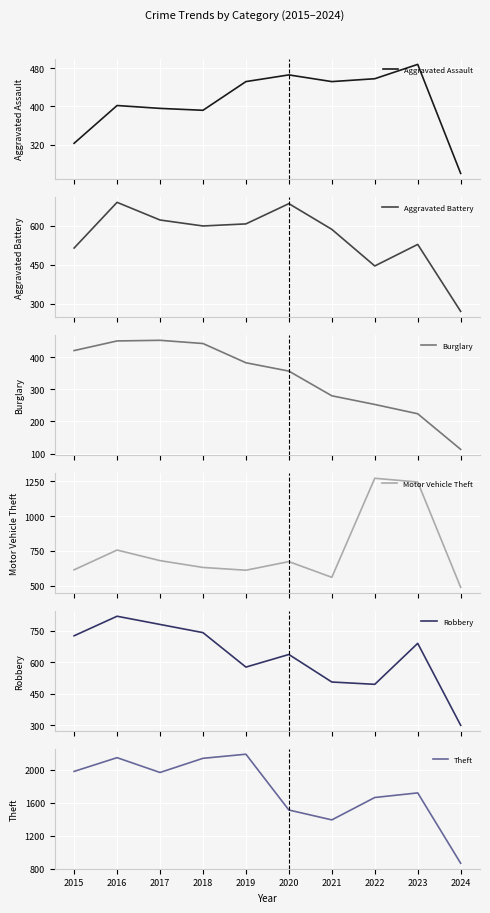

What is the average value of the Aggravated Assault series?

409